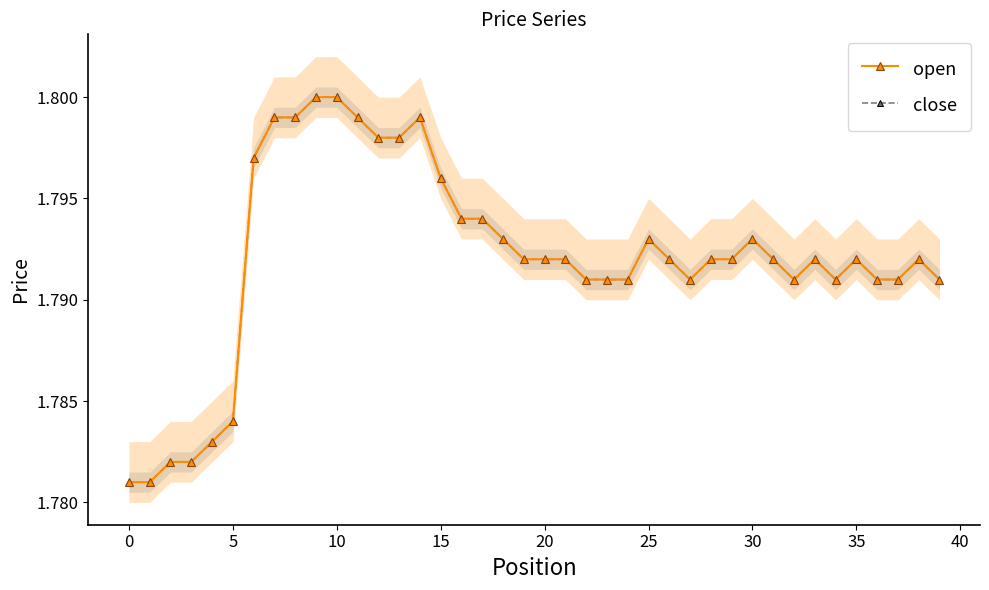

What is the sum of all open values?

71.7